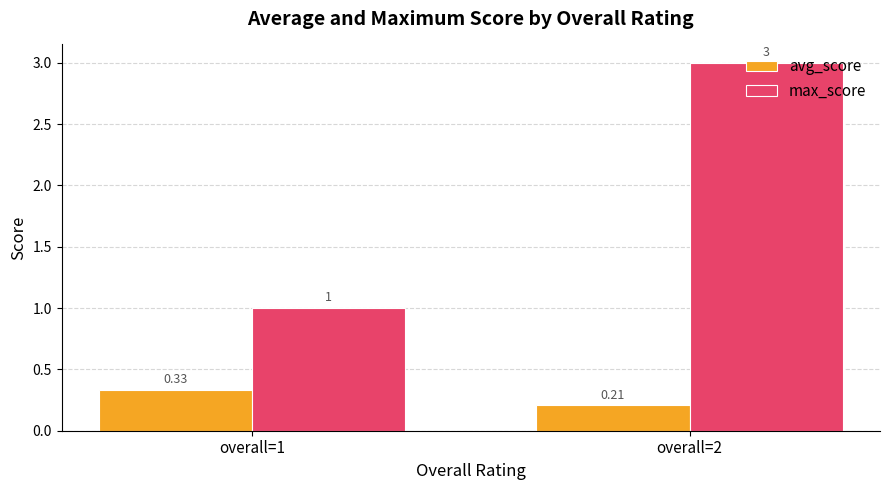

Are the bars horizontal?

No